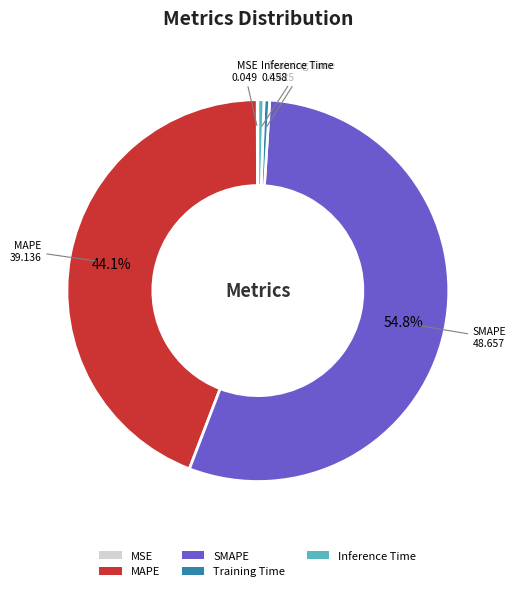

What is the majority slice?

SMAPE